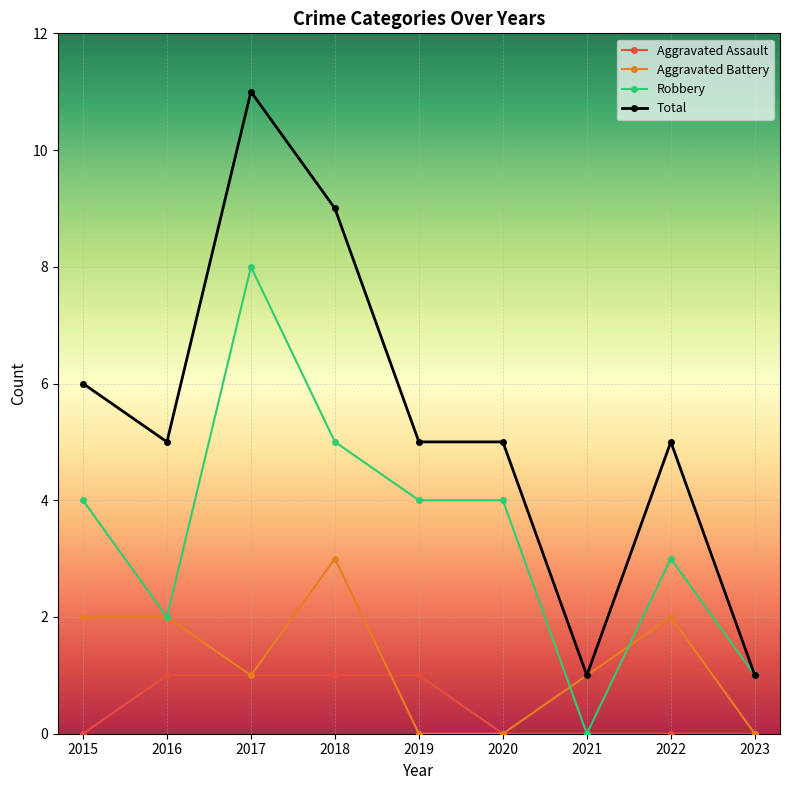

What is the difference between the maximum and second lowest values in the Aggravated Battery series?

3